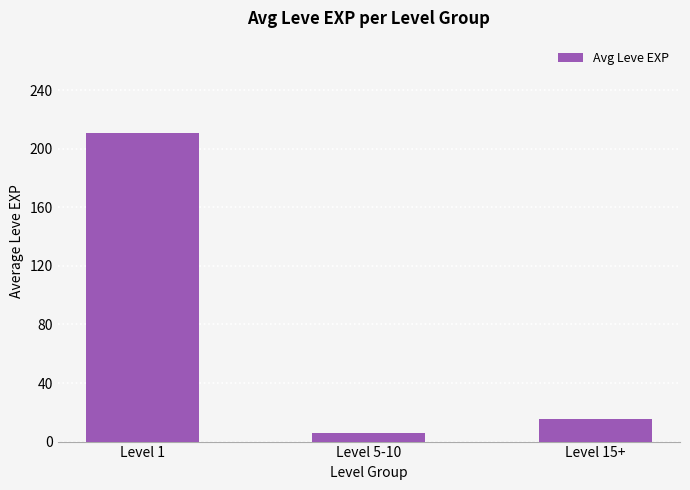

True or false: the data shows 5.6 at Level 5-10.

True